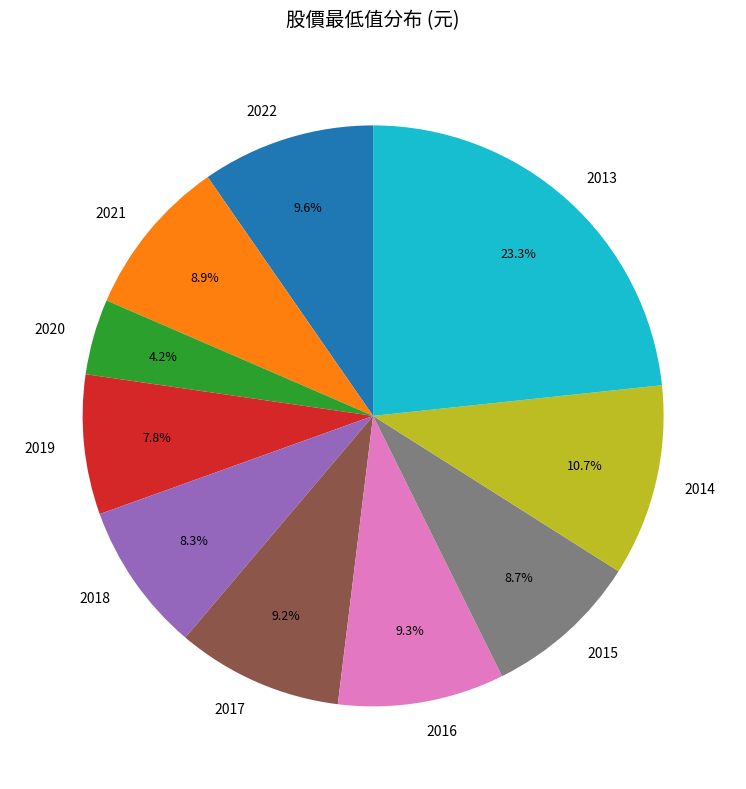

Combined, do 2015 and 2020 account for over 50%?

No